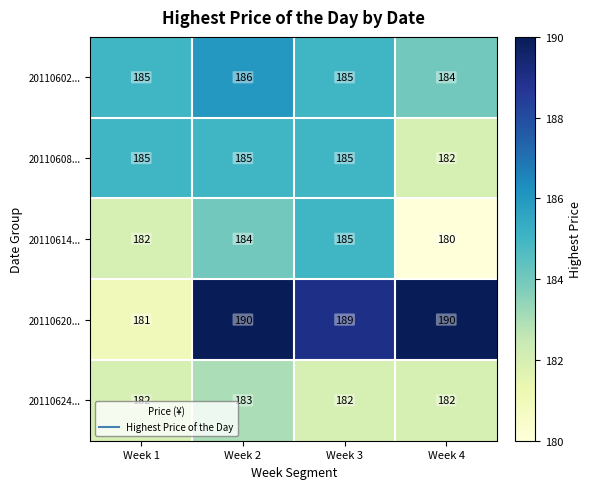

Rank the series at Week 2 from highest to lowest value.

20110620..., 20110602..., 20110608..., 20110614..., 20110624...